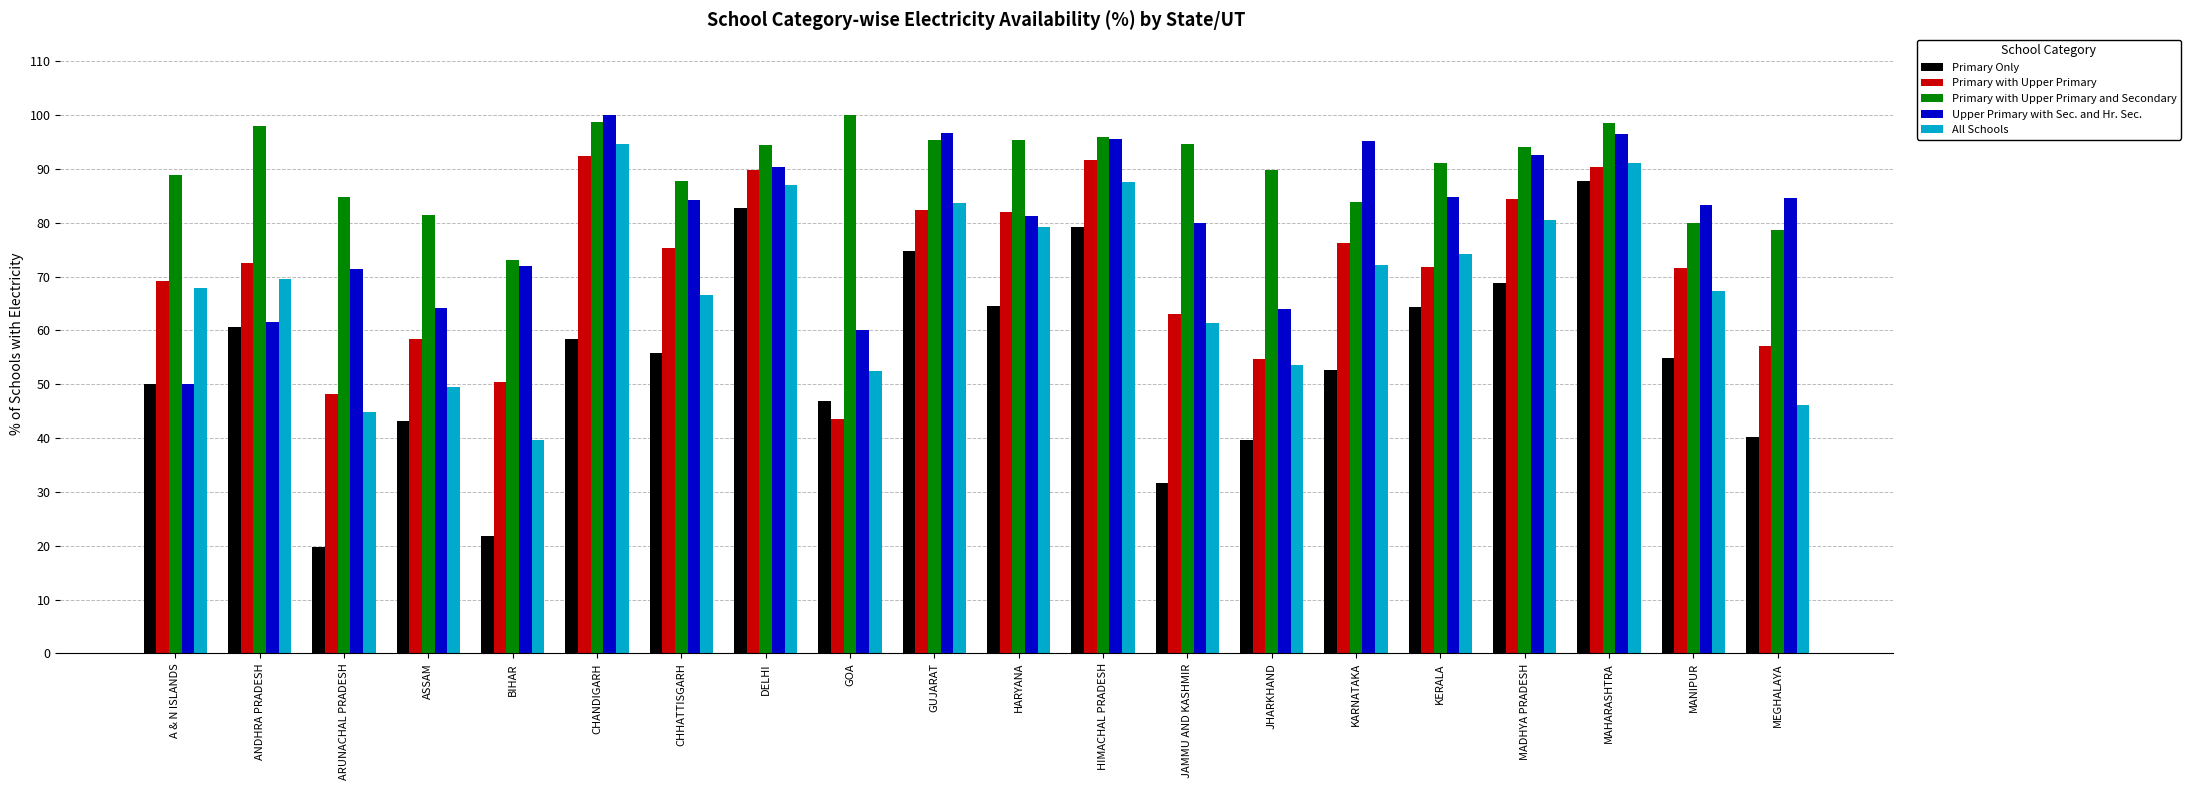

Which category has the lowest value across all series?

ARUNACHAL PRADESH